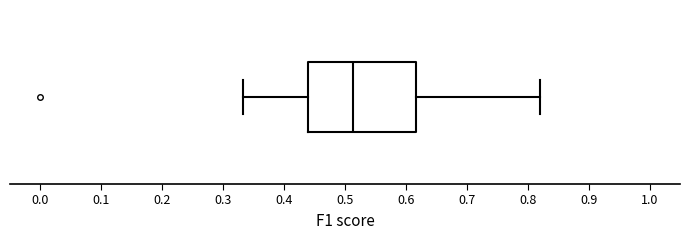

Where is the right edge of the box on the x-axis? The values are not printed on the chart, so give them approximately, as read against the axis.

0.62